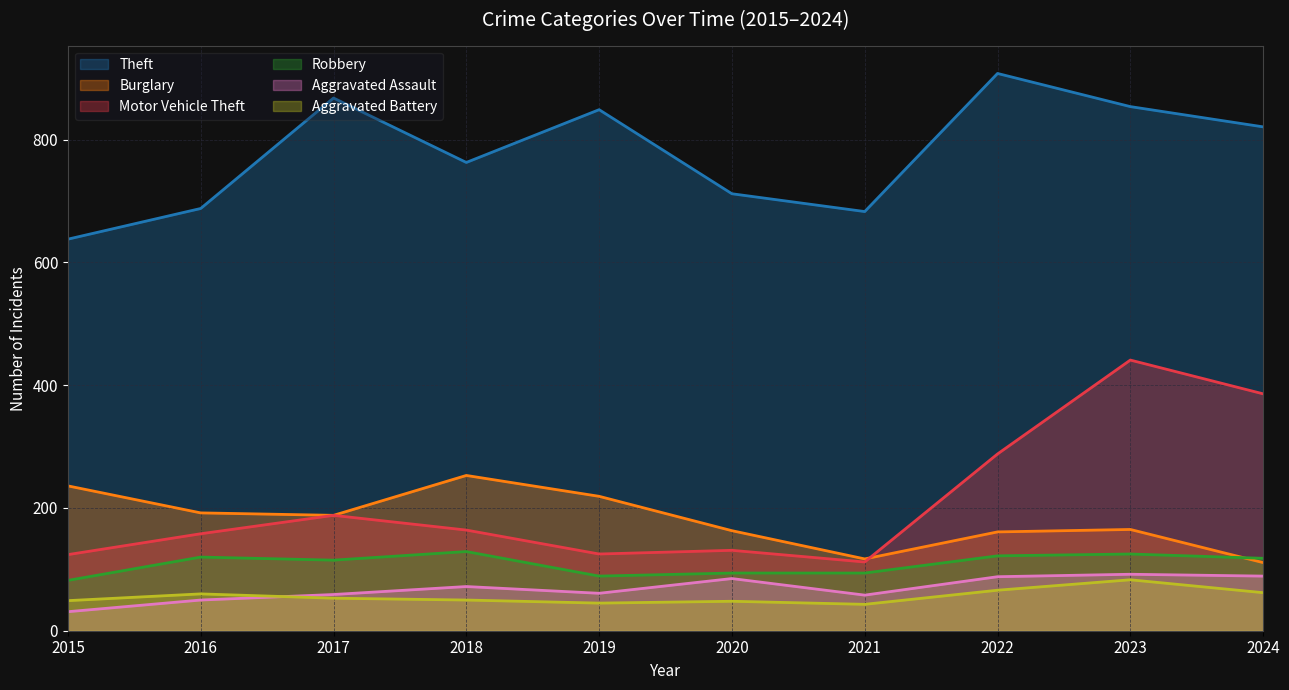

List the labels in order of Aggravated Battery value, smallest first.

2021, 2019, 2020, 2015, 2018, 2017, 2016, 2024, 2022, 2023